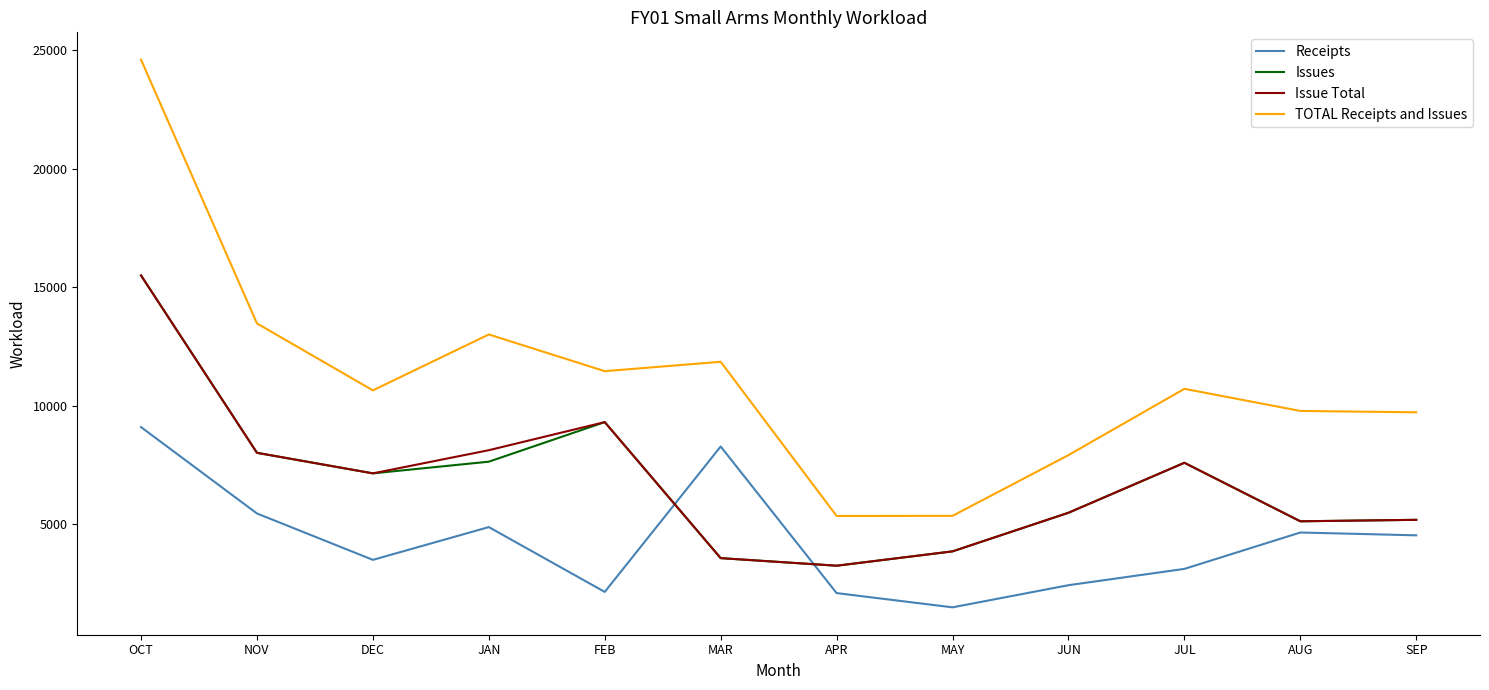

Which series has the largest range (max minus min)?

TOTAL Receipts and Issues